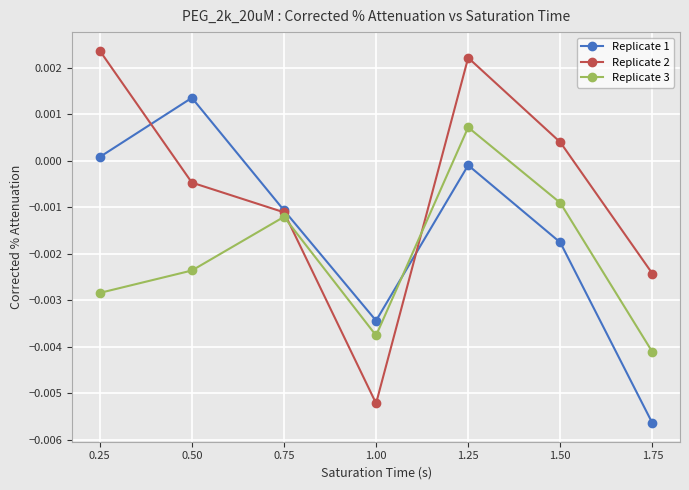

At which label does Replicate 1 reach its peak?

0.50